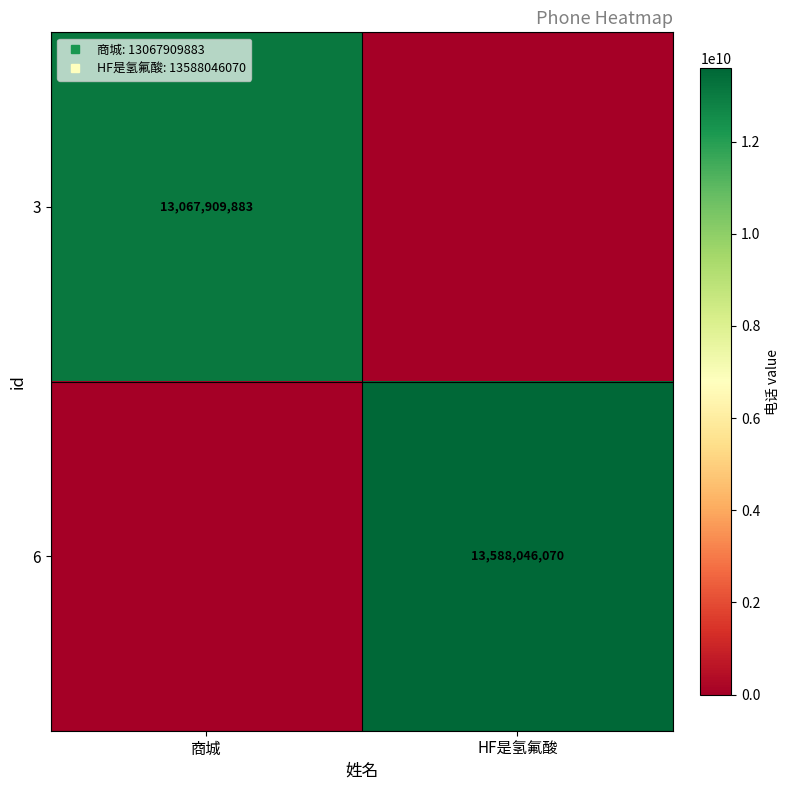

Is the value of 3 at HF是氢氟酸 greater than the value of 6 at 商城?

No